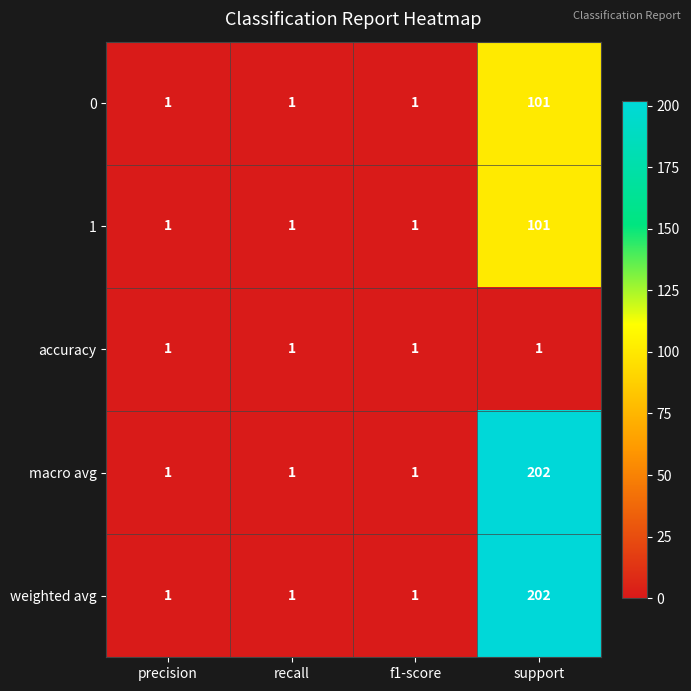

How many 1 values are between 1 and 101?

4